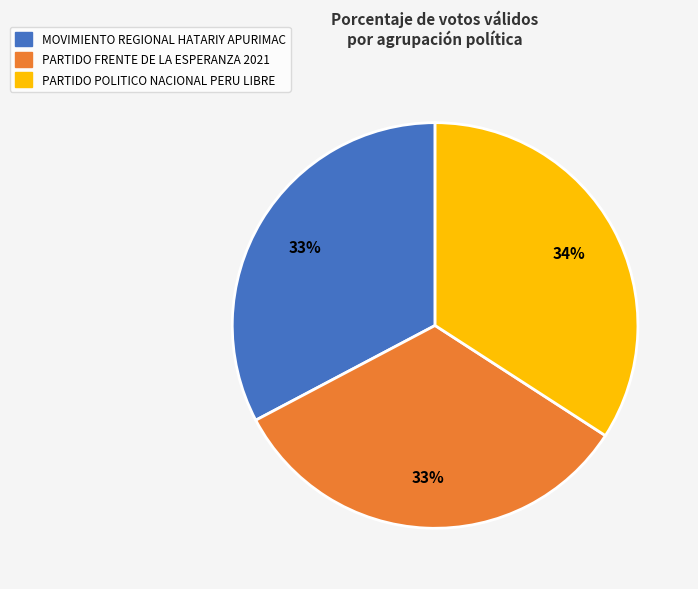

Is there any slice that represents more than half of the pie?

No